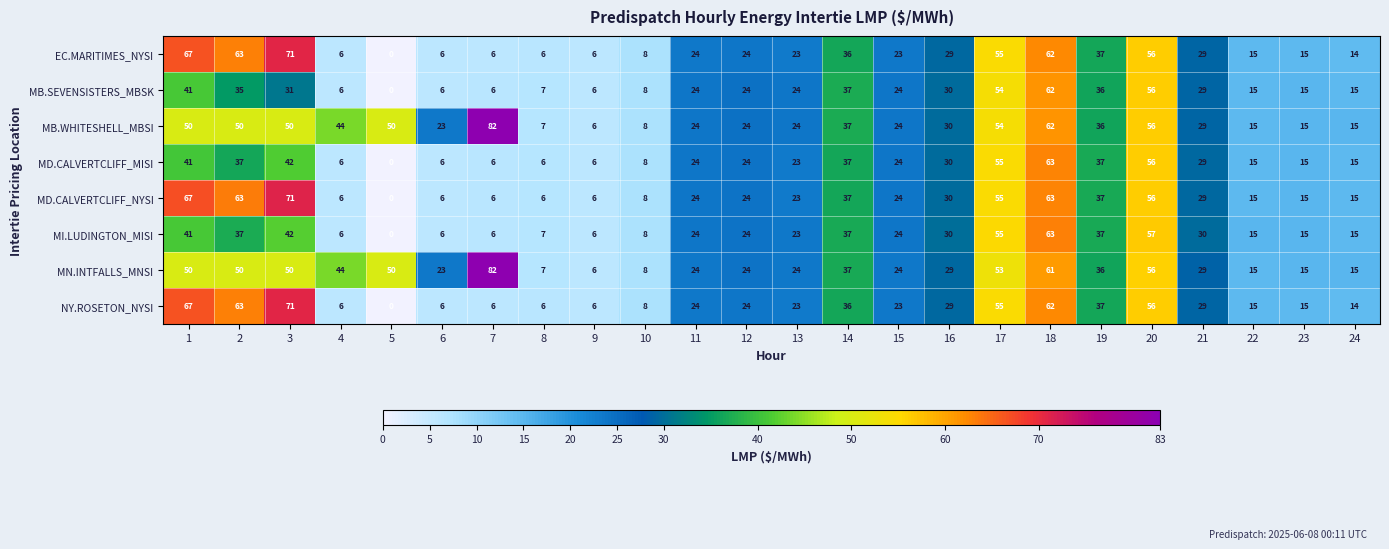

Read the EC.MARITIMES_NYSI value at 12.

24